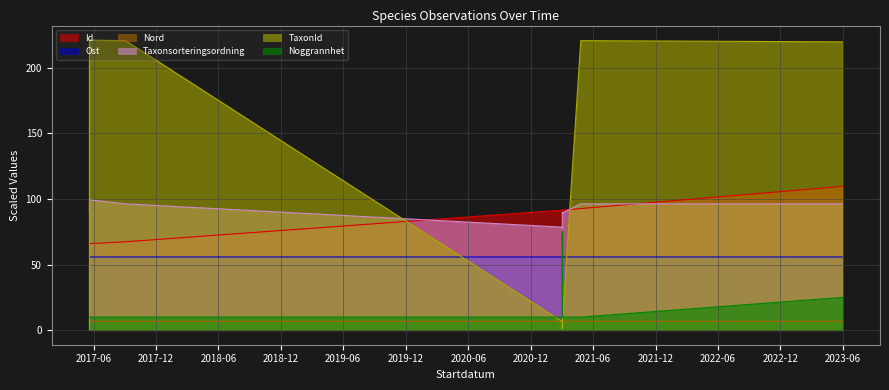

What value does the Noggrannhet series have at 2017-09-03?

10.0